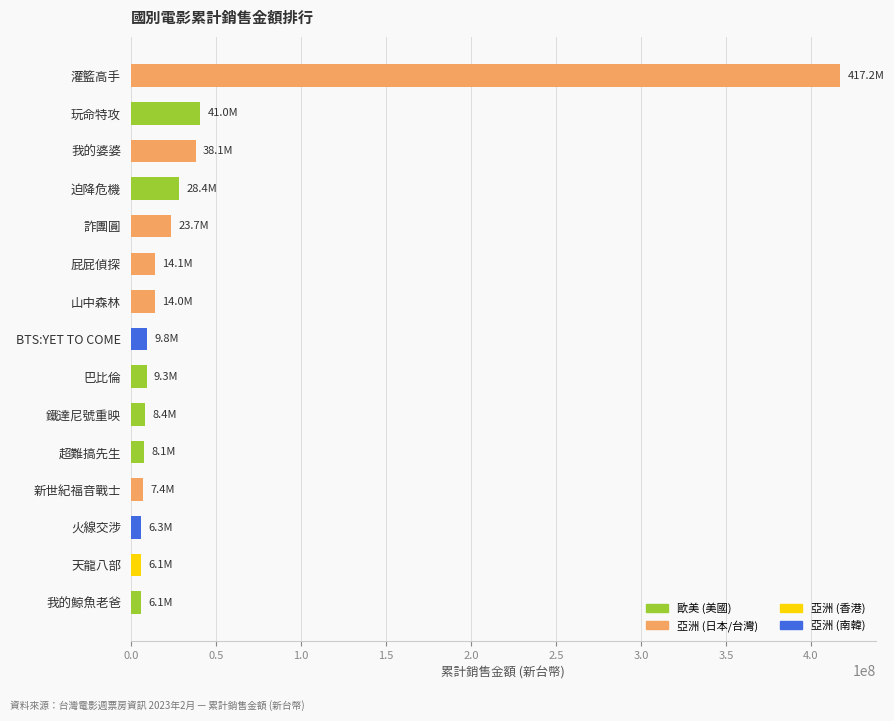

What is the average value?

42526665